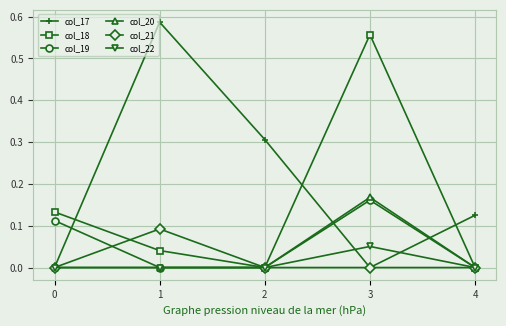

What are all the series names shown in the legend?

col_17, col_18, col_19, col_20, col_21, col_22